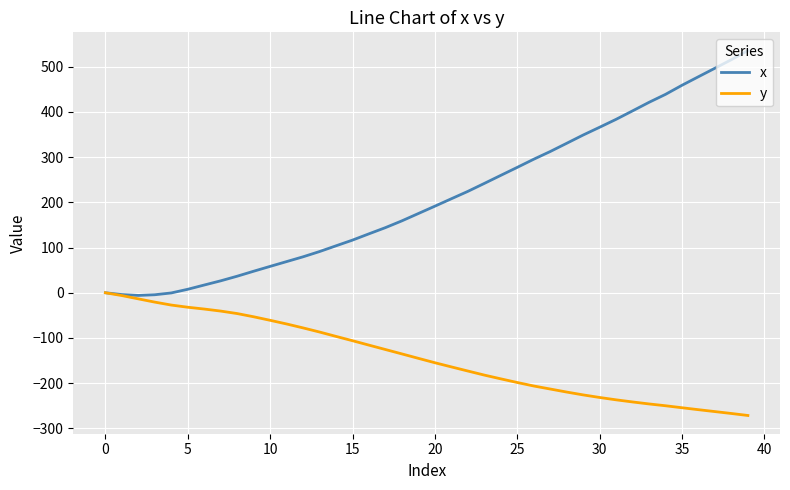

Does the chart have visible grid lines?

Yes